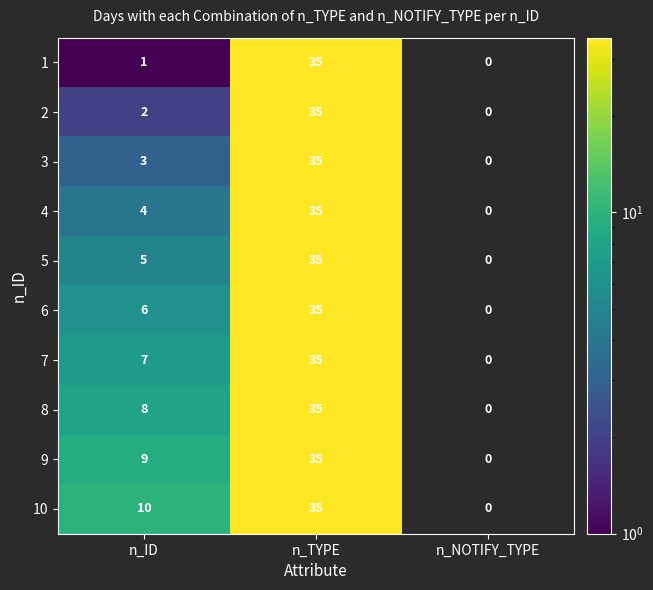

At n_ID, list the series in order from smallest to largest.

1, 2, 3, 4, 5, 6, 7, 8, 9, 10